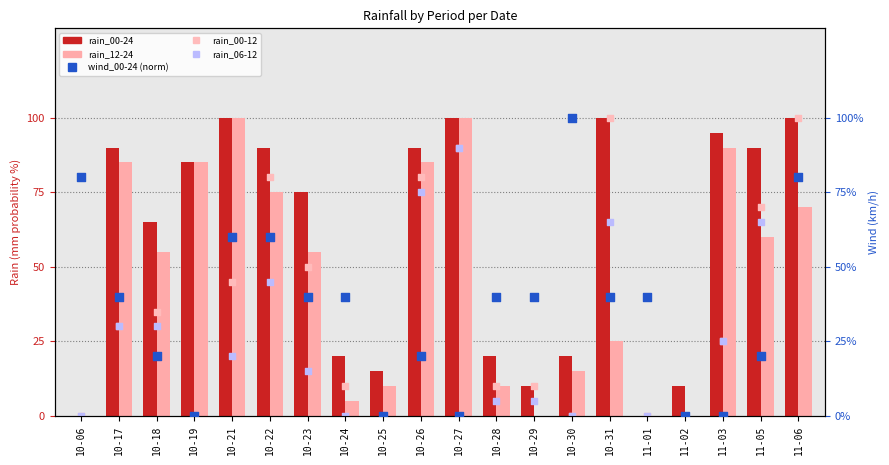

At how many categories does at least one series exceed 2?

20